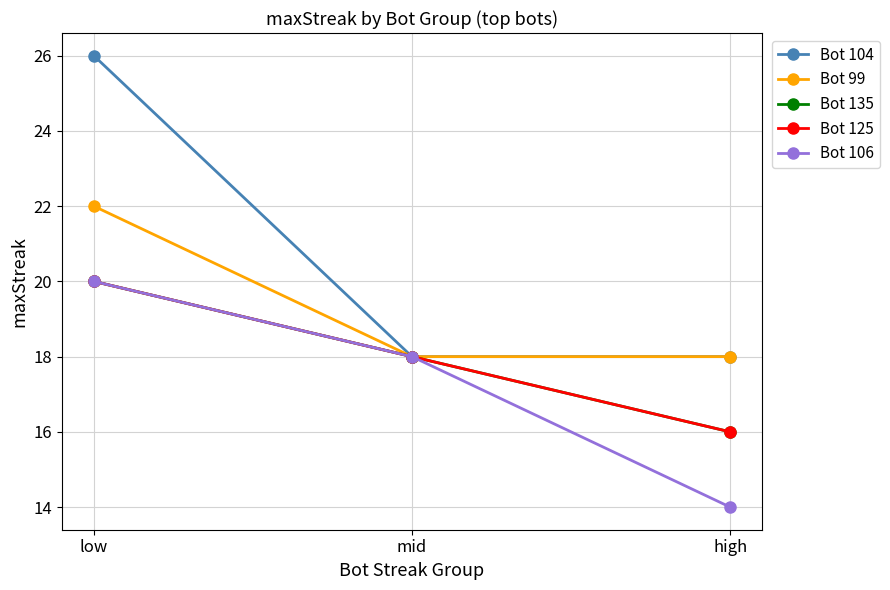

Is this an area chart (filled region under the line)?

No